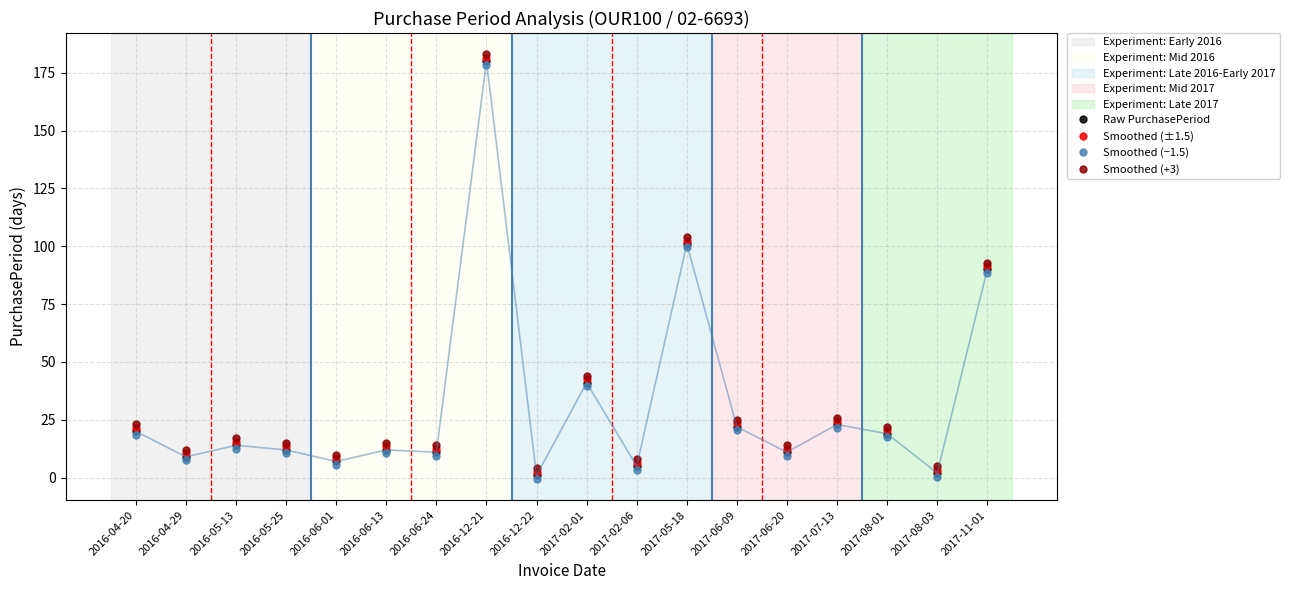

What is the smallest value displayed?

-0.5